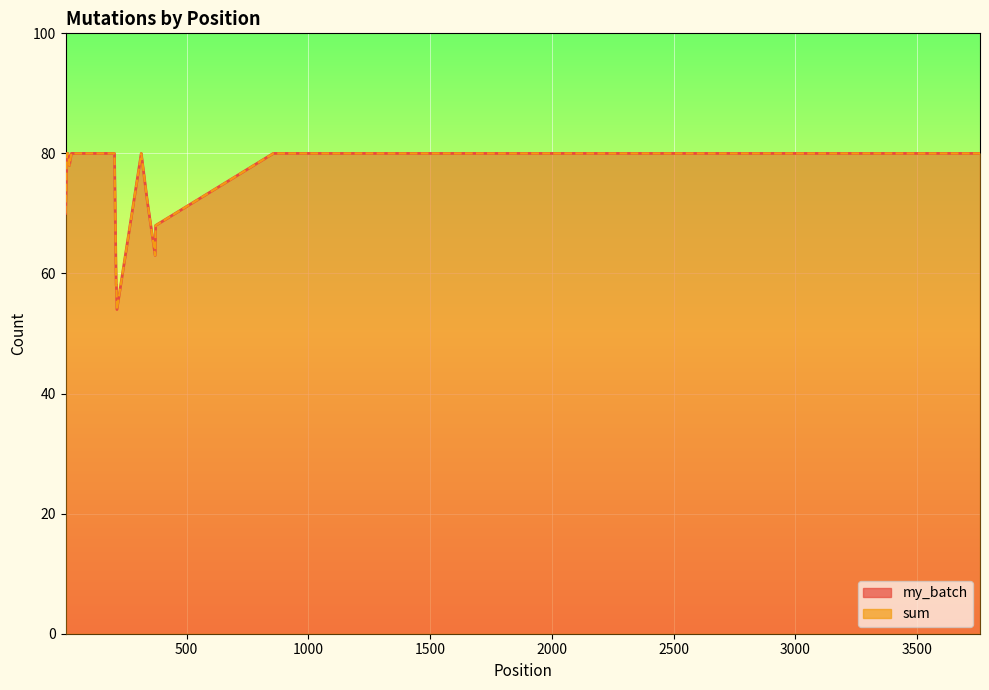

Does the chart display data point markers on the line(s)?

No